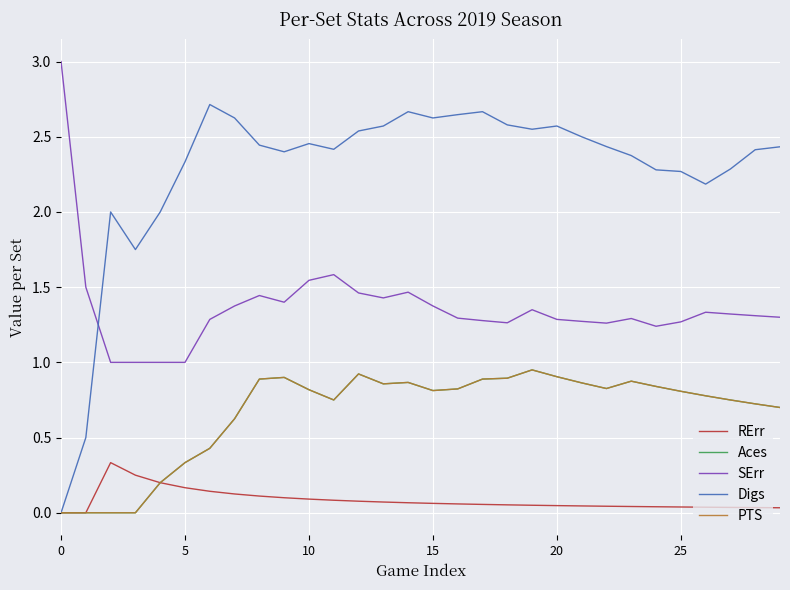

Does the chart display data point markers on the line(s)?

No